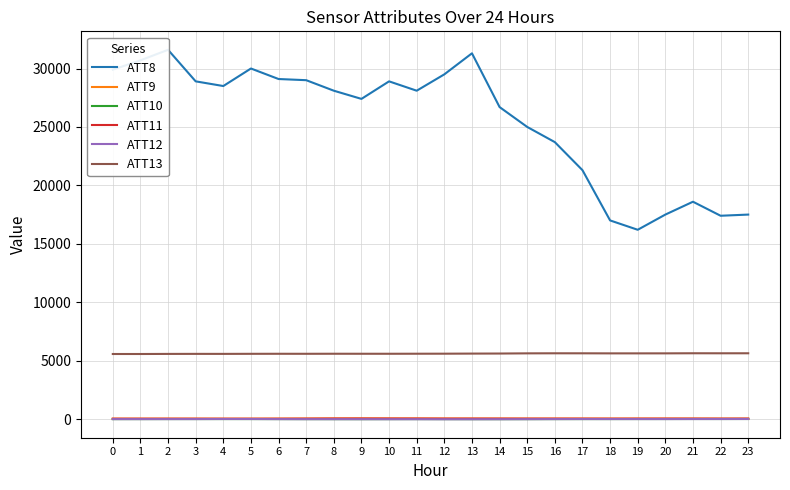

Reading left to right, list all the values displayed in this chart.

ATT8: 0=29900.0	1=30700.0	2=31600.0	3=28900.0	4=28500.0	5=30000.0	6=29100.0	7=29000.0	8=28100.0	9=27400.0	10=28900.0	11=28100.0	12=29500.0	13=31300.0	14=26700.0	15=25000.0	16=23700.0	17=21300.0	18=17000.0	19=16200.0	20=17500.0	21=18600.0	22=17400.0	23=17500.0
ATT9: 0=35.9	1=35.6	2=37.3	3=36.2	4=32.4	5=33.4	6=38.9	7=44.9	8=53.2	9=54.6	10=51.8	11=50.4	12=46.4	13=45.9	14=43.4	15=41.1	16=41.4	17=40.8	18=41.1	19=42.9	20=43.0	21=41.4	22=39.0	23=38.8
ATT10: 0=-1.7	1=-0.7	2=1.5	3=1.8	4=2.5	5=1.8	6=-0.4	7=-3.4	8=-5.6	9=-7.3	10=-3.7	11=-2.2	12=-4.4	13=-7.0	14=-6.9	15=-4.8	16=-1.4	17=0.9	18=1.7	19=3.4	20=4.6	21=6.7	22=5.5	23=7.0
ATT11: 0=33.0	1=32.1	2=32.3	3=32.0	4=31.1	5=30.3	6=31.9	7=36.3	8=44.0	9=46.8	10=44.2	11=43.2	12=38.1	13=38.7	14=38.7	15=37.5	16=37.6	17=36.7	18=33.9	19=35.8	20=37.0	21=37.4	22=35.0	23=37.0
ATT12: 0=-1.8	1=-1.8	2=-0.6	3=0.9	4=7.0	5=6.0	6=-1.6	7=-5.4	8=-5.9	9=-7.3	10=-9.9	11=-8.8	12=-13.4	13=-12.6	14=-10.3	15=-6.0	16=-0.6	17=3.0	18=2.5	19=2.2	20=1.3	21=3.8	22=5.1	23=8.0
ATT13: 0=5569.8	1=5569.5	2=5577.5	3=5580.8	4=5580.0	5=5585.5	6=5589.0	7=5587.6	8=5591.8	9=5590.4	10=5589.7	11=5593.7	12=5596.7	13=5604.8	14=5609.9	15=5625.3	16=5630.5	17=5629.2	18=5623.9	19=5623.9	20=5625.0	21=5632.9	22=5630.7	23=5632.0